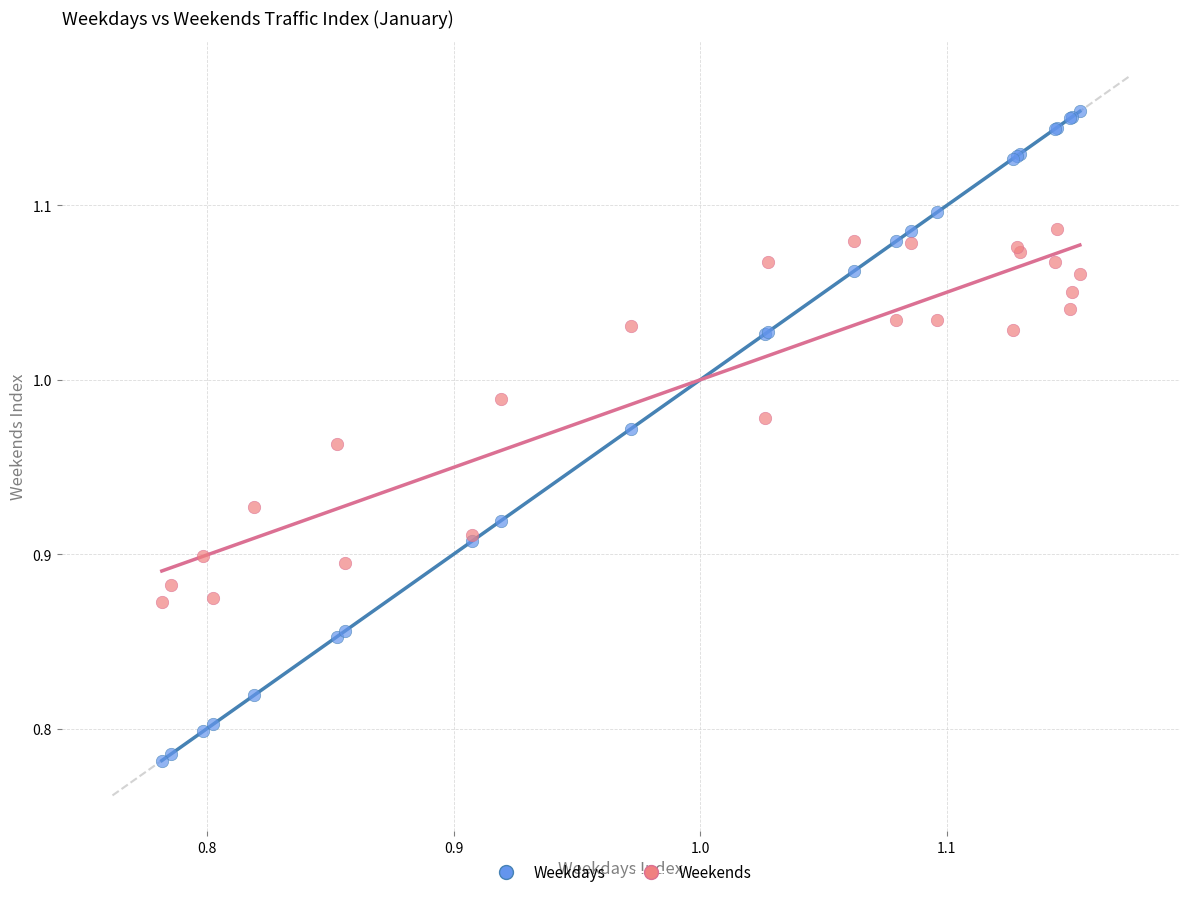

What are all the series names shown in the legend?

Weekdays, Weekends